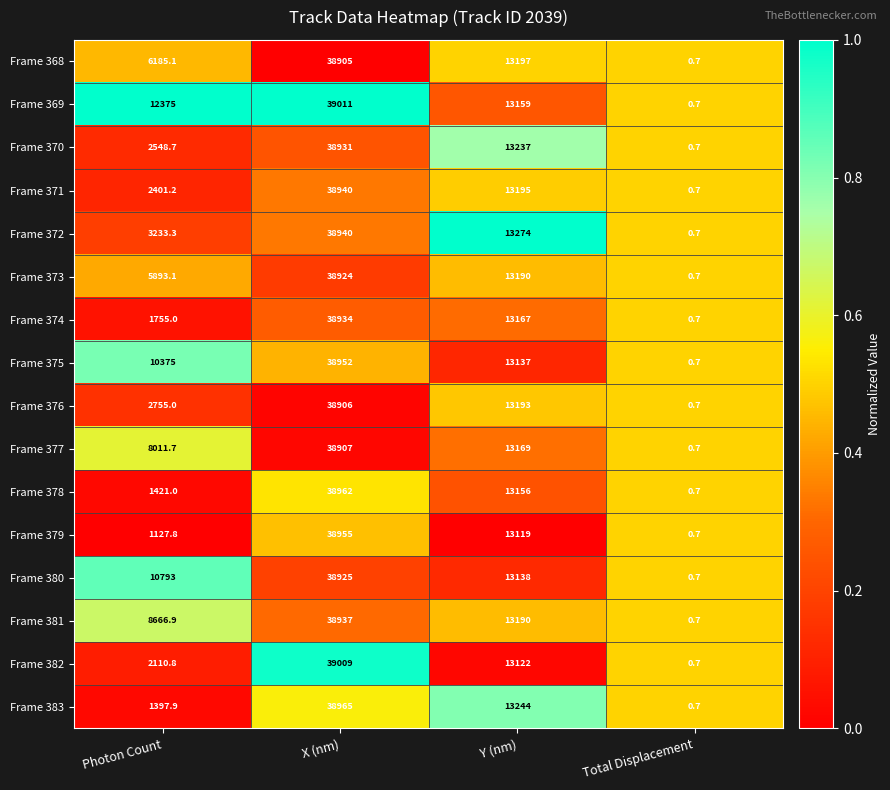

Which label corresponds to the smallest value in the chart?

Total Displacement